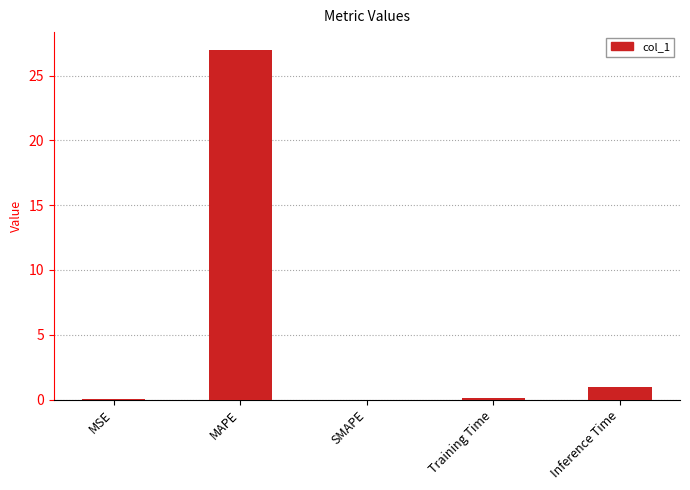

What is the approximate value at MAPE?

27.0